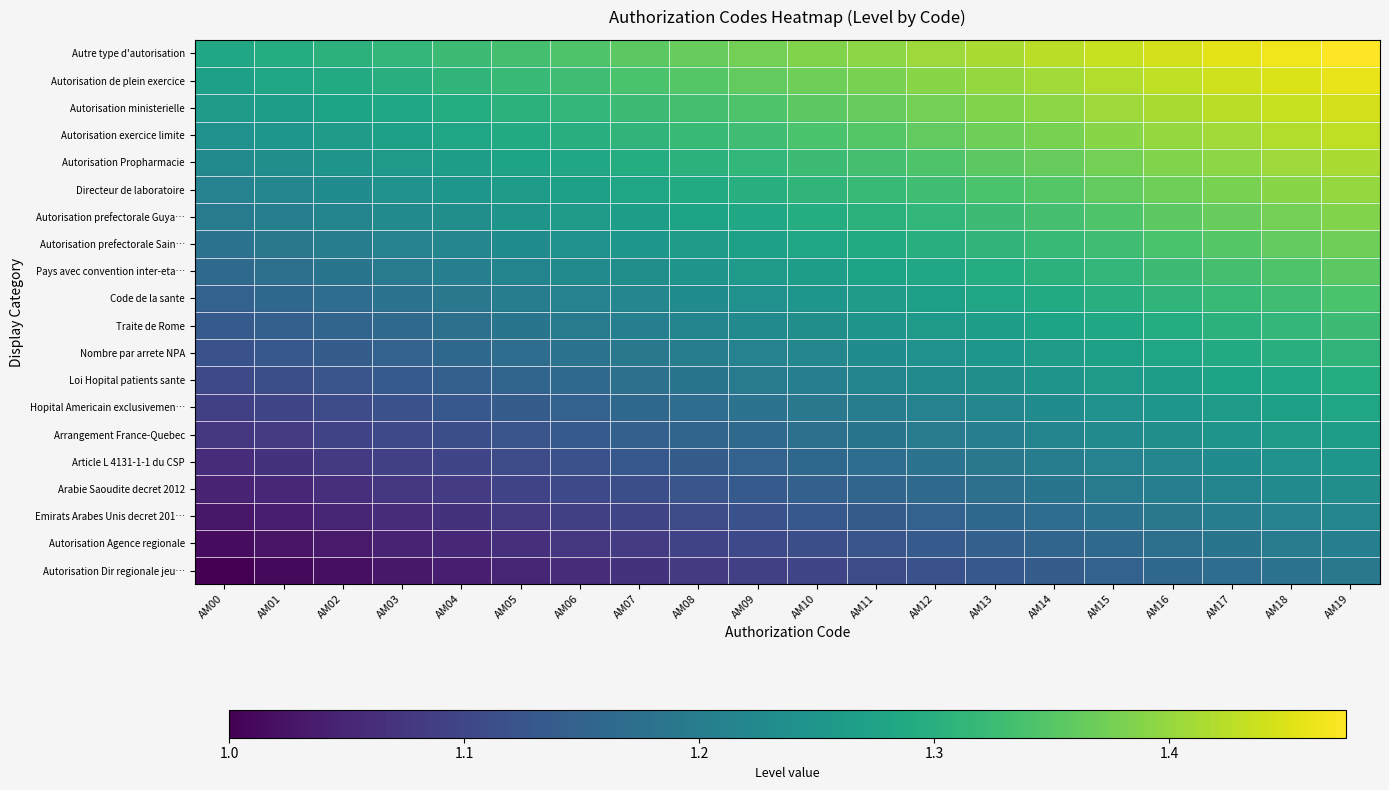

What is the spread (max minus min) of values at AM17?

0.3